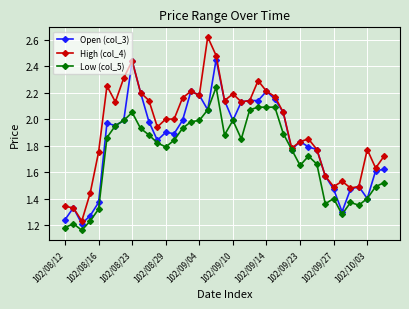

List the series in order of their peak value, highest first.

High (col_4), Open (col_3), Low (col_5)